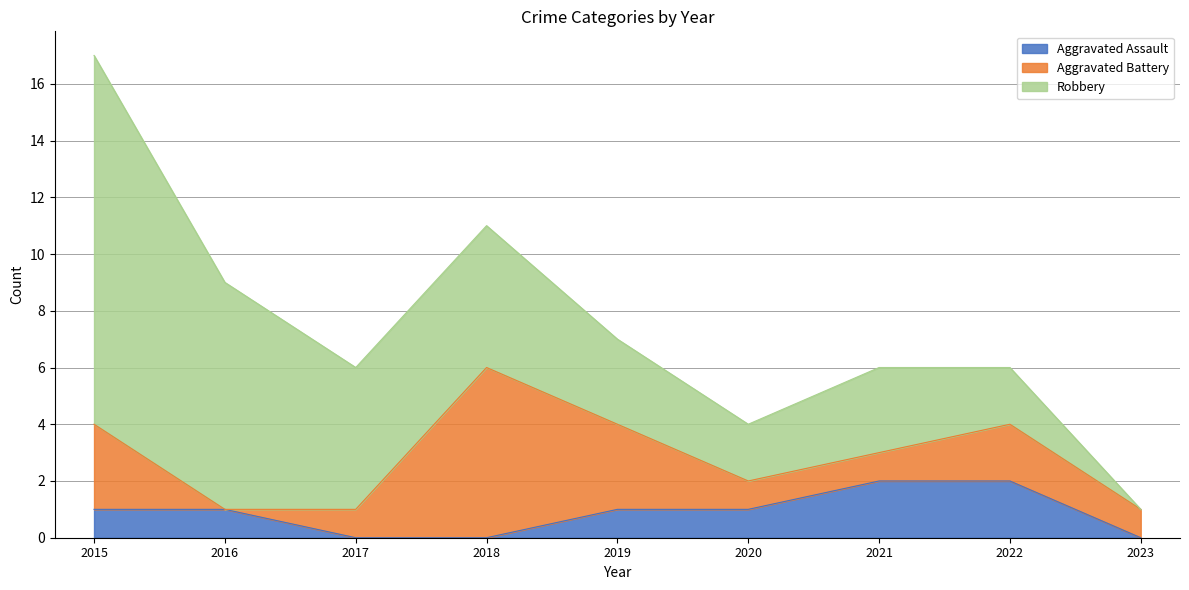

What is the total value across all series at 2023?

1